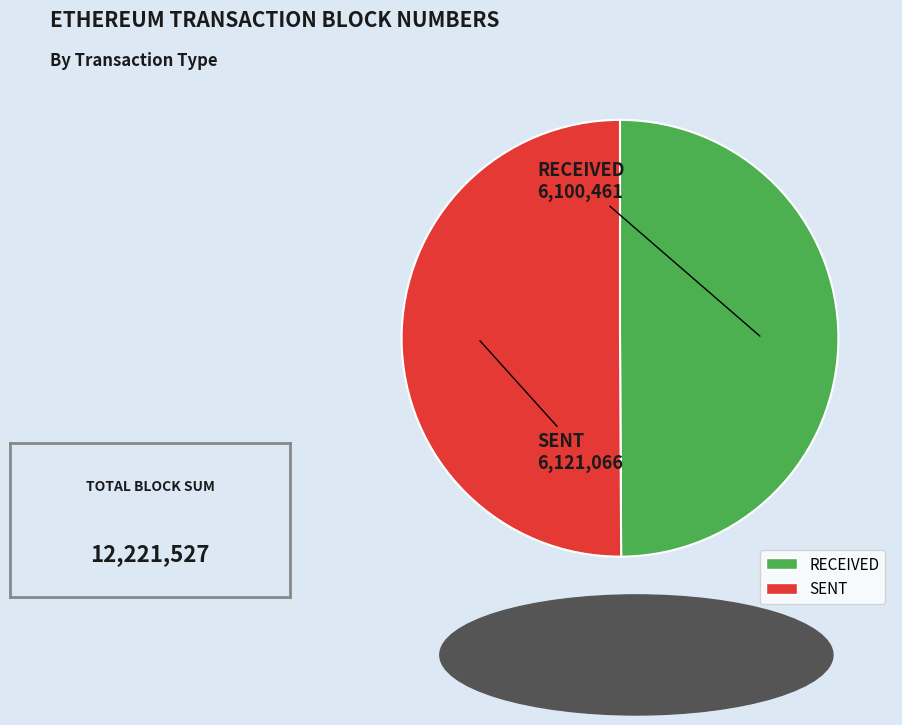

How many slices are in this pie chart?

2